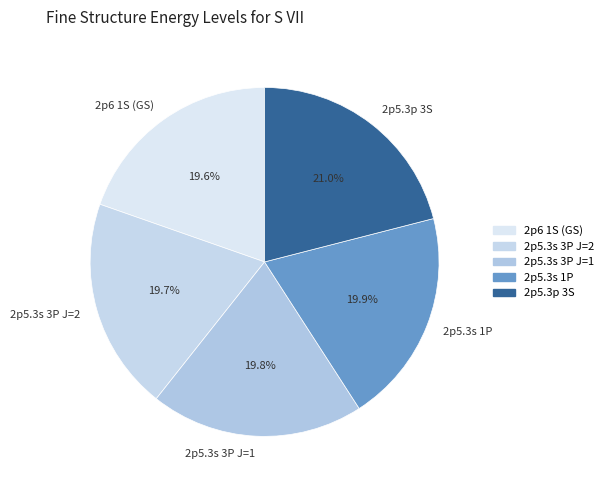

What portion of the pie excludes 2p6 1S (GS)?

80.4%